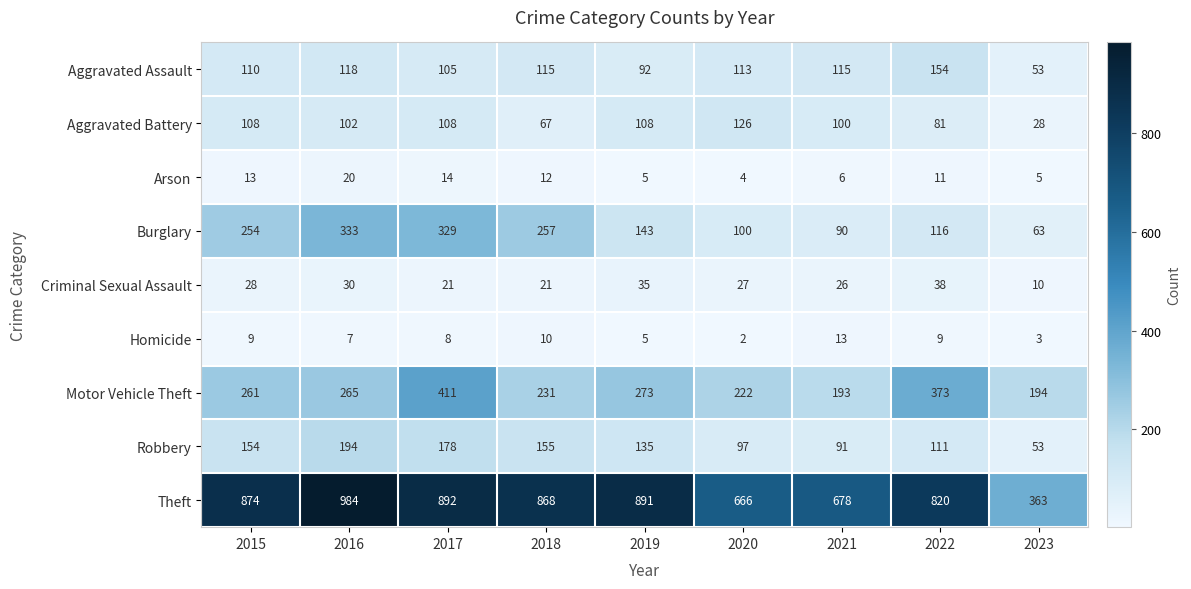

What is the average value of the Arson series?

10